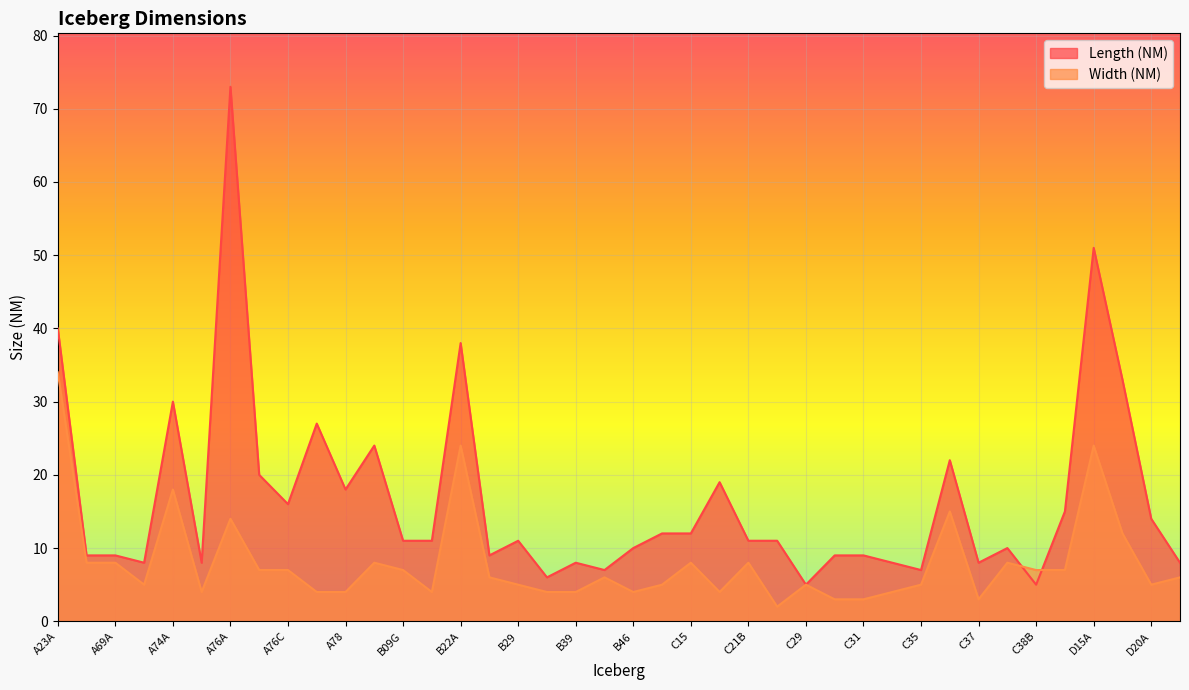

Which has a higher value, B47 or C36?

C36